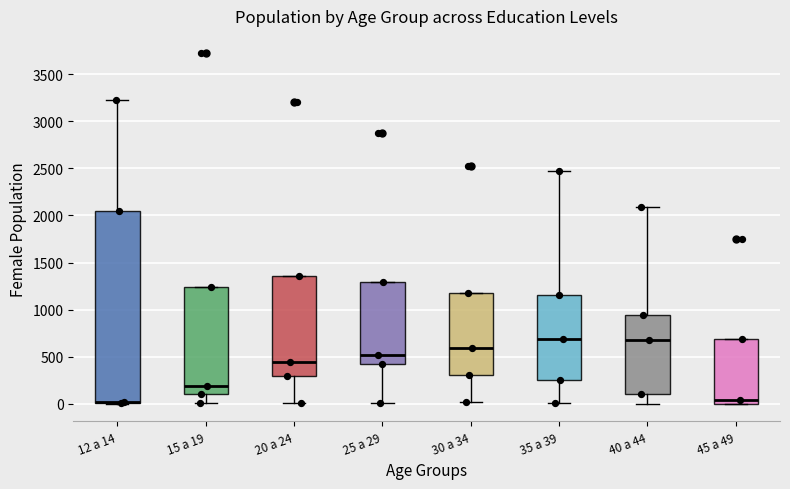

Reading left to right, read every box against the y-axis: the position of its median line, the range the box covers, and the ends of its whiskers. The values are not printed on the chart, so give them approximately, as read against the axis.

12 a 14: median 0 (drawn on the box's lower edge), box 0 to 2050, whiskers 0 to 3250
15 a 19: median 200, box 100 to 1250, whiskers 0 to 1250
20 a 24: median 450, box 300 to 1350, whiskers 0 to 1350
25 a 29: median 500, box 400 to 1300, whiskers 0 to 1300
30 a 34: median 600, box 300 to 1150, whiskers 0 to 1150
35 a 39: median 700, box 250 to 1150, whiskers 0 to 2500
40 a 44: median 700, box 100 to 950, whiskers 0 to 2100
45 a 49: median 50, box 0 to 700, whiskers 0 to 700